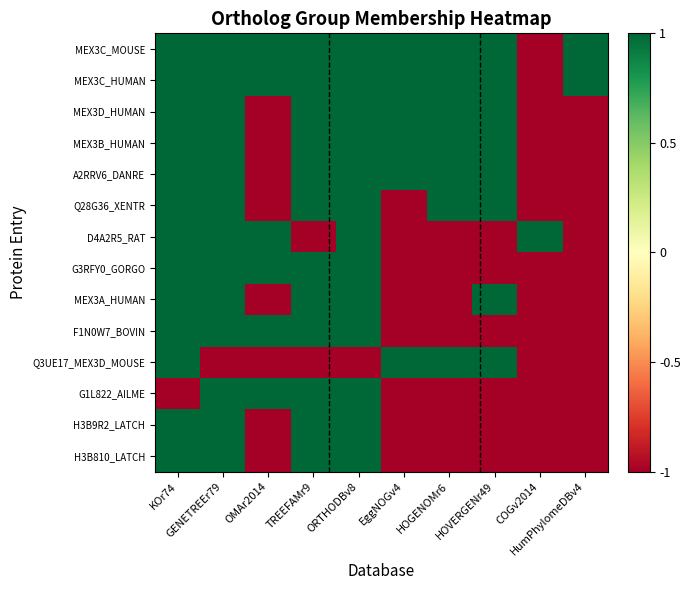

At HOGENOMr6, list the series in order from largest to smallest.

MEX3C_MOUSE, MEX3C_HUMAN, MEX3D_HUMAN, MEX3B_HUMAN, A2RRV6_DANRE, Q28G36_XENTR, Q3UE17_MEX3D_MOUSE, D4A2R5_RAT, G3RFY0_GORGO, MEX3A_HUMAN, F1N0W7_BOVIN, G1L822_AILME, H3B9R2_LATCH, H3B810_LATCH